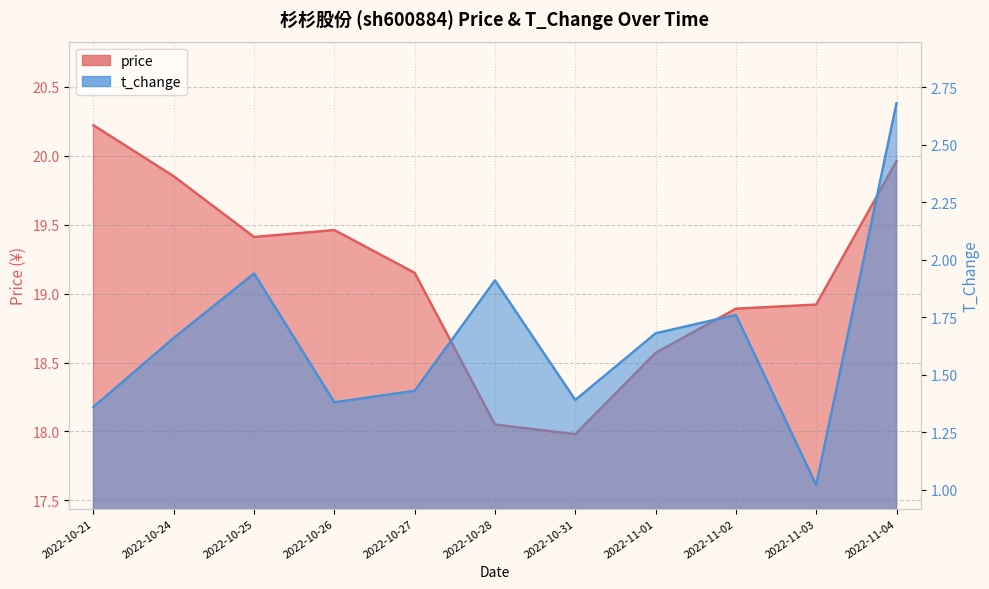

What is the difference between the second highest and minimum values in the t_change series?

0.9